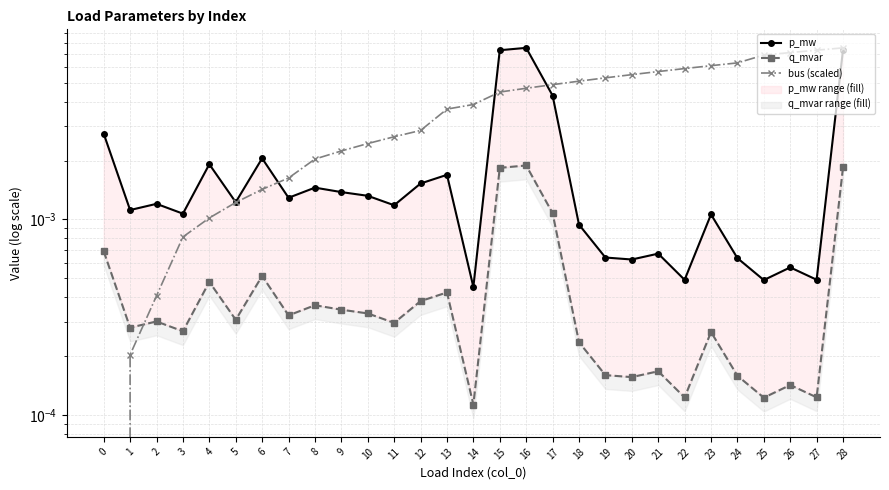

List the labels in order of q_mvar value, largest first.

16, 28, 15, 17, 0, 6, 4, 13, 12, 8, 9, 10, 7, 5, 2, 11, 1, 3, 23, 18, 21, 19, 24, 20, 26, 27, 22, 25, 14